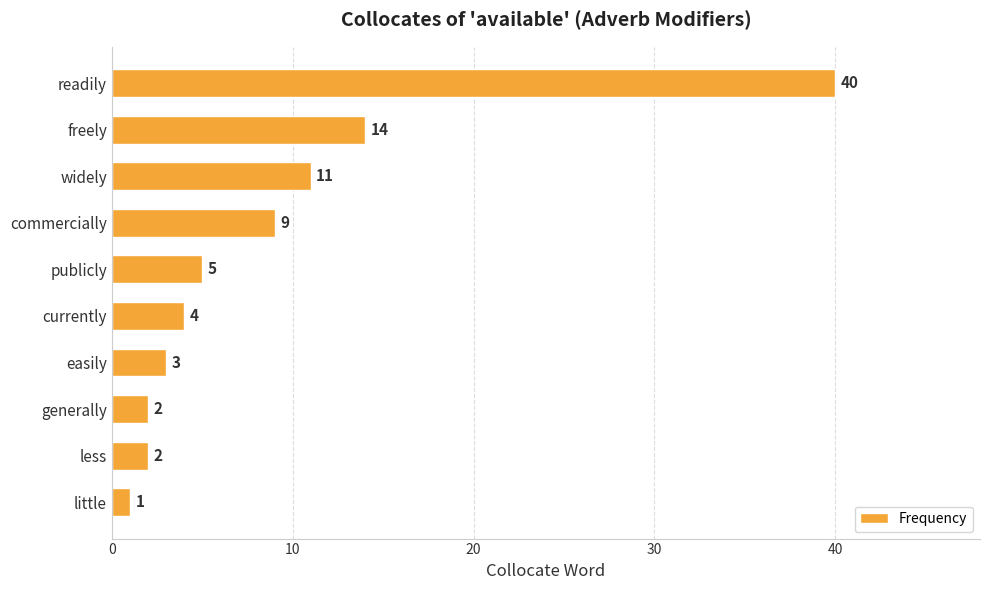

What is the ratio of the value at currently to the value at freely?

0.3